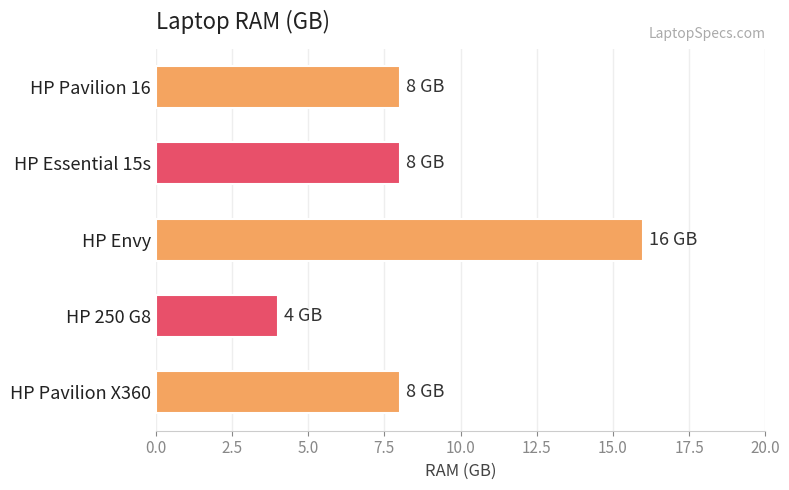

The value at HP Pavilion 16 is 2. True or false?

False